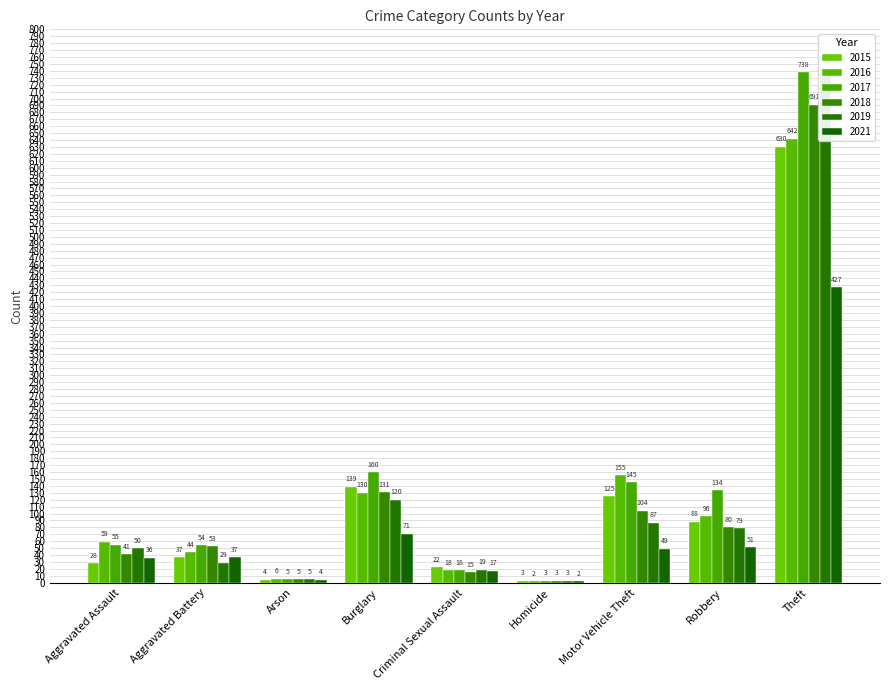

The 2019 series shows 19 at Criminal Sexual Assault. True or false?

True